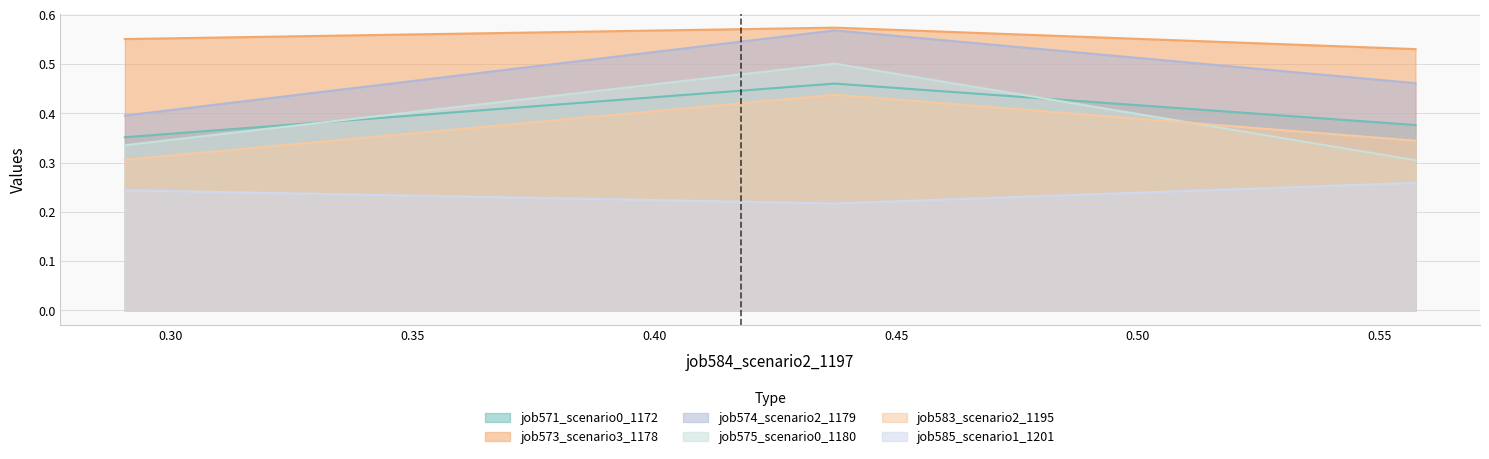

Is it true that job571_scenario0_1172 equals 0.6 at B11?

False